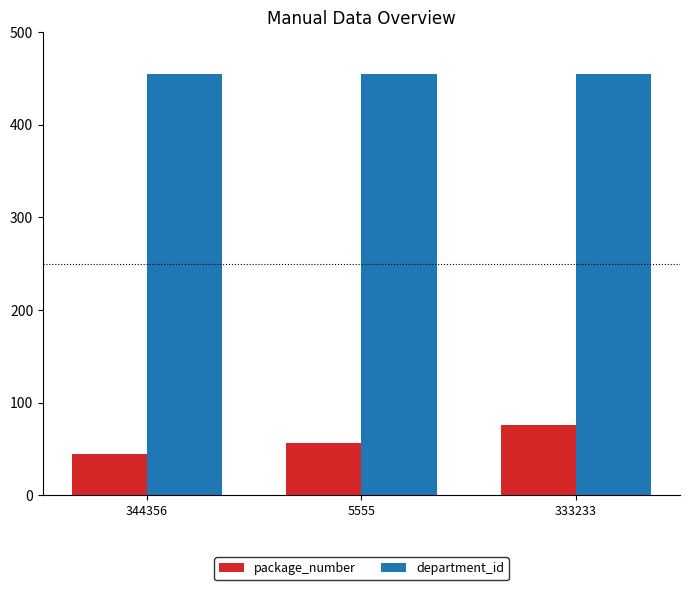

What is the label of the 2nd bar from the left?

5555